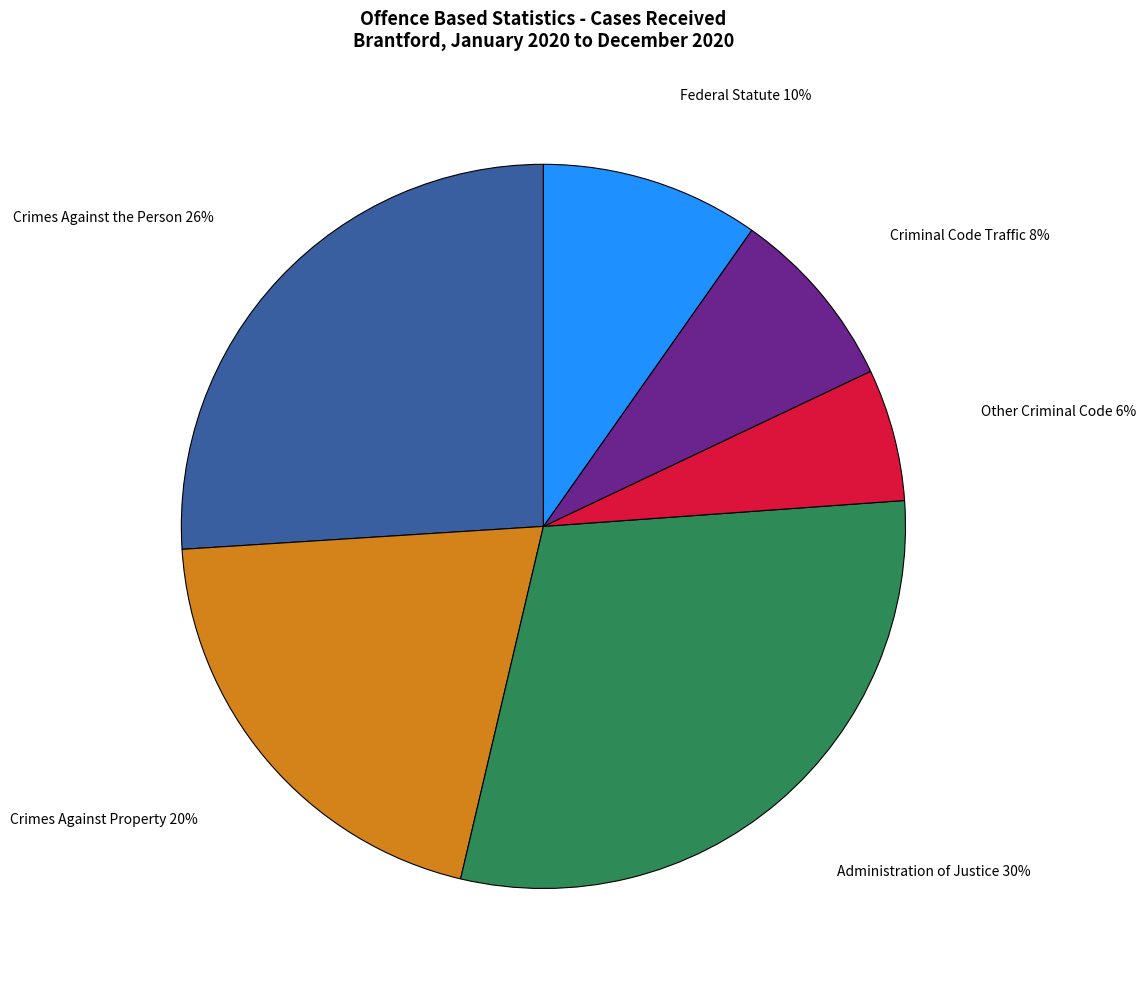

Which category has the smallest portion of the pie?

Other Criminal Code